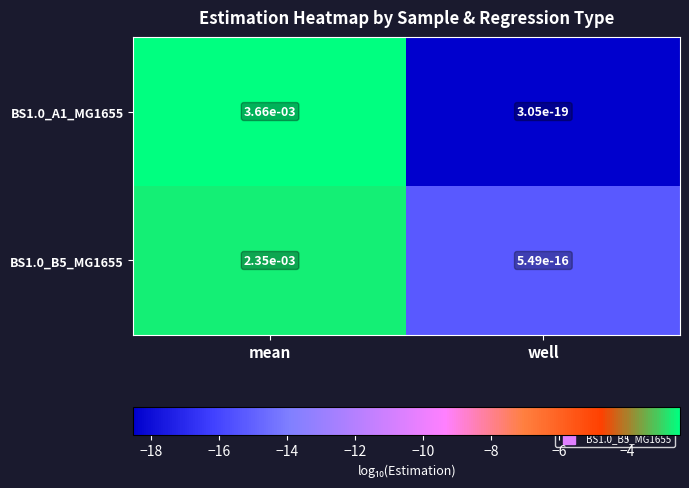

List the series in order of their peak value, highest first.

BS1.0_A1_MG1655, BS1.0_B5_MG1655